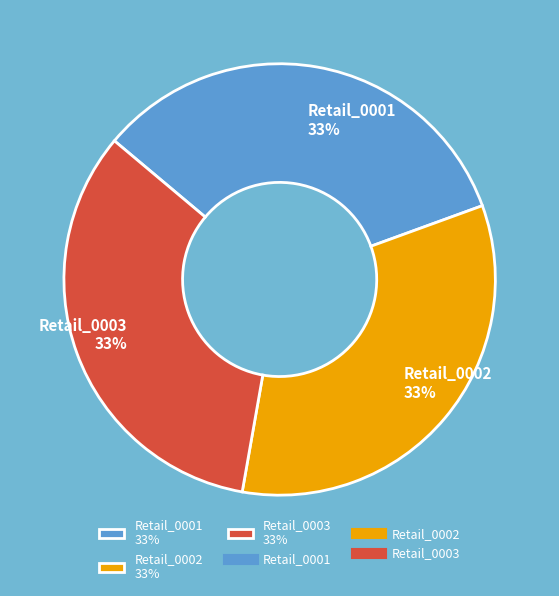

To the nearest percent, what is the combined percentage of Retail_0001 33% and Retail_0003 33%?

67%